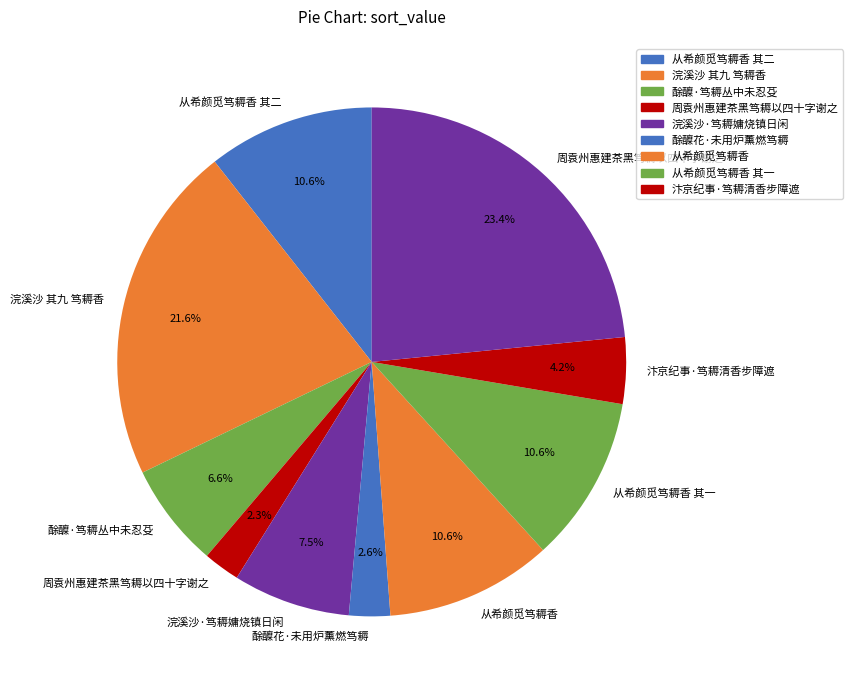

How many segments does this pie chart have?

10